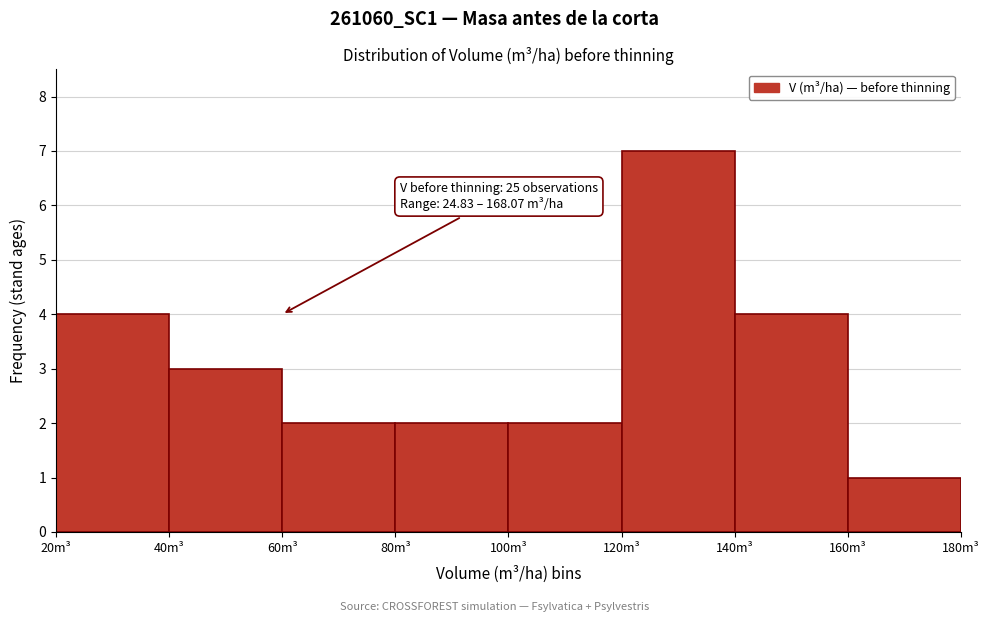

Which range on the x-axis has the tallest bar?

120 to 140